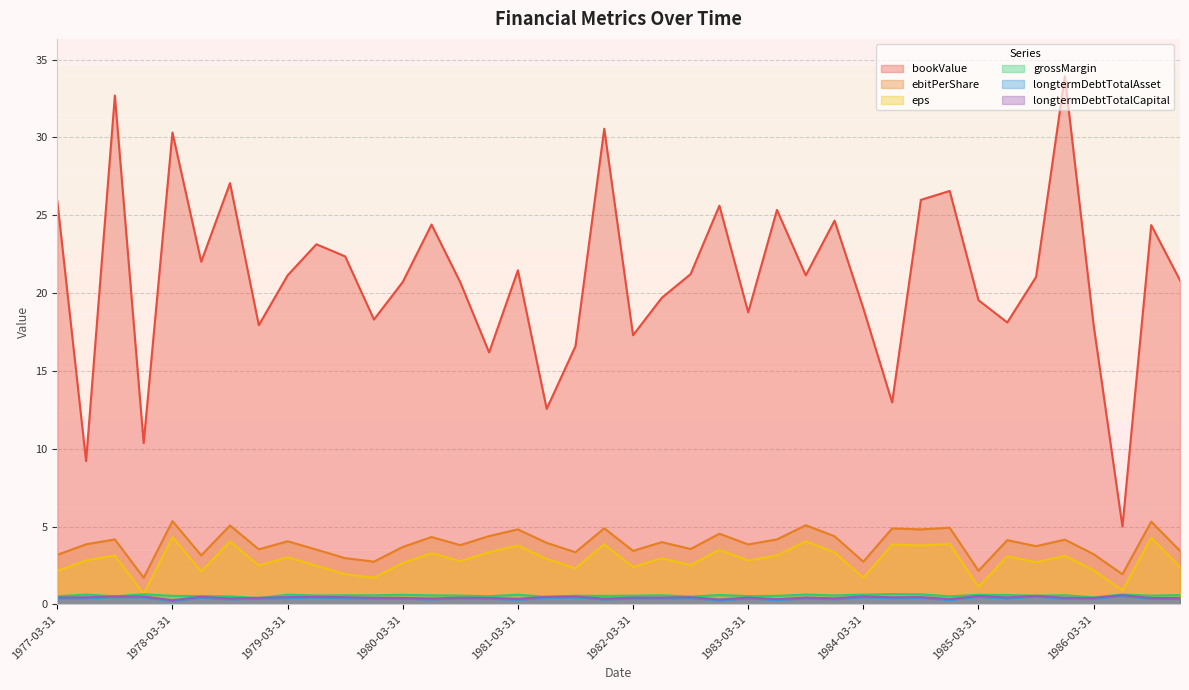

True or false: bookValue and eps intersect in this chart.

False